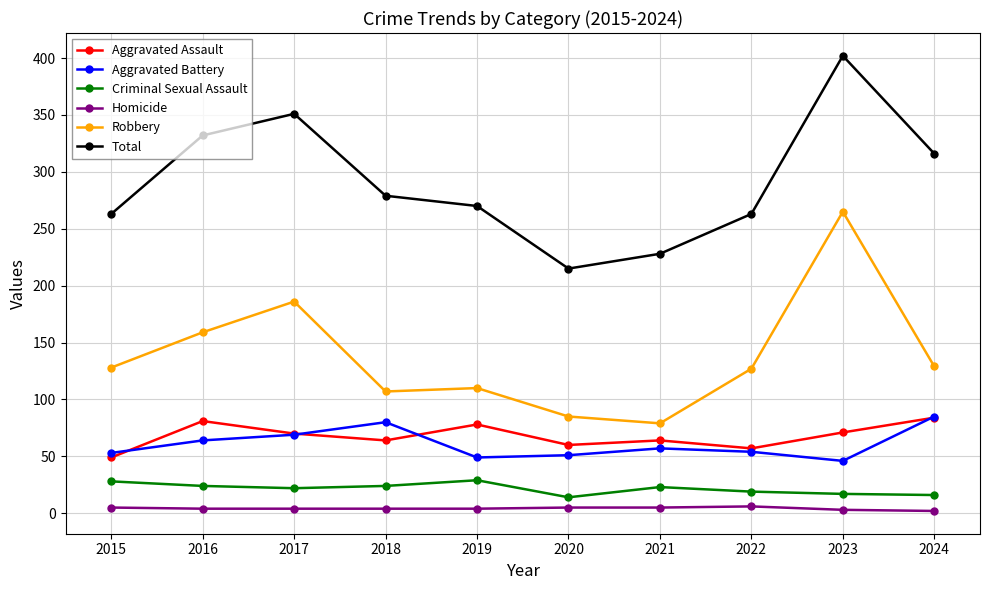

How many data points does each series have?

10